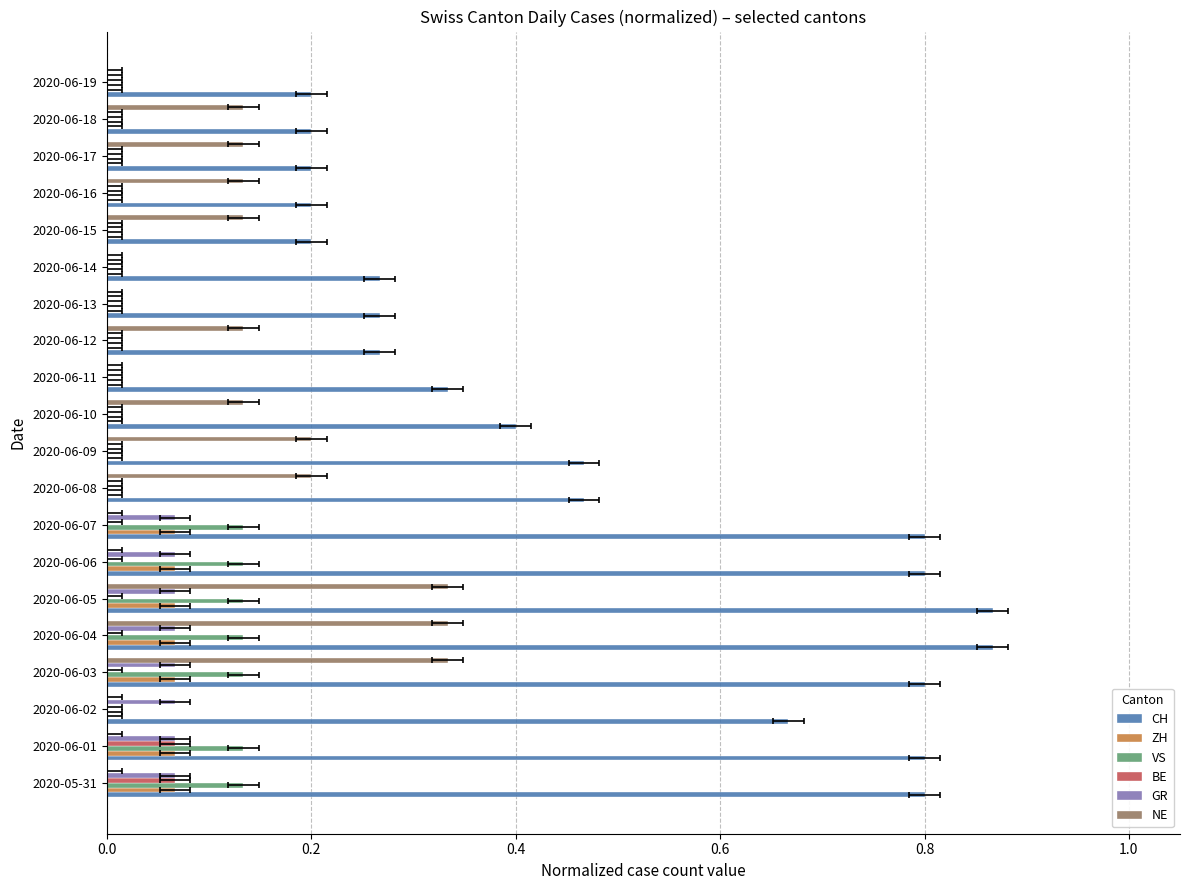

What is the sum of all NE values?

2.2